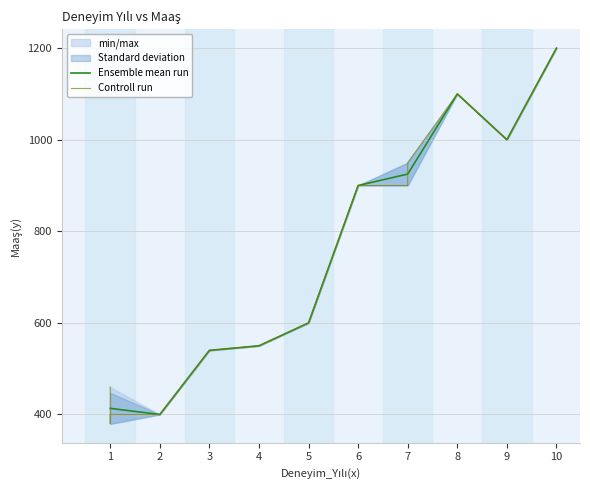

What is the maximum value for Ensemble mean run?

1200.0